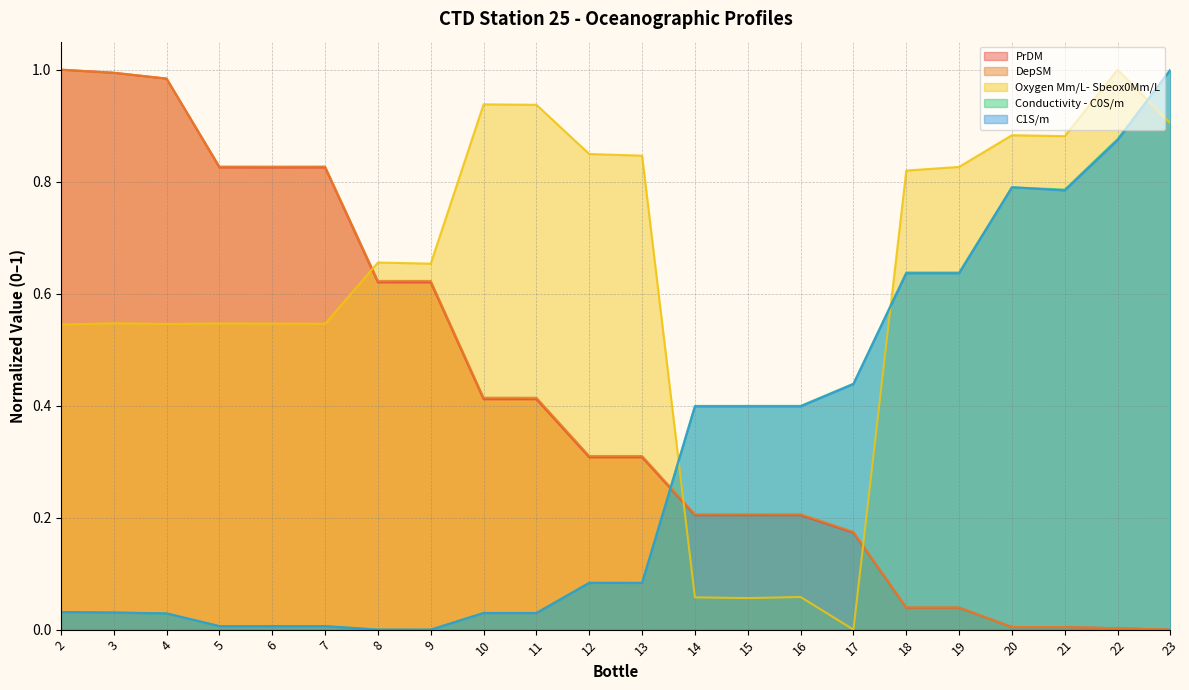

At which category does the chart reach its minimum across all series?

23